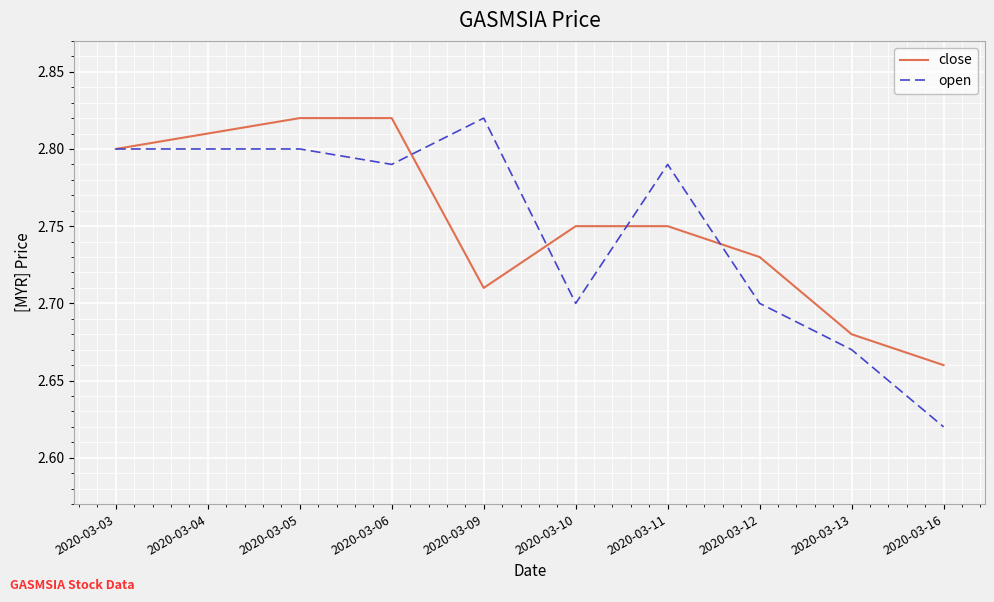

Is it true that open equals 1.6 at 2020-03-13?

False